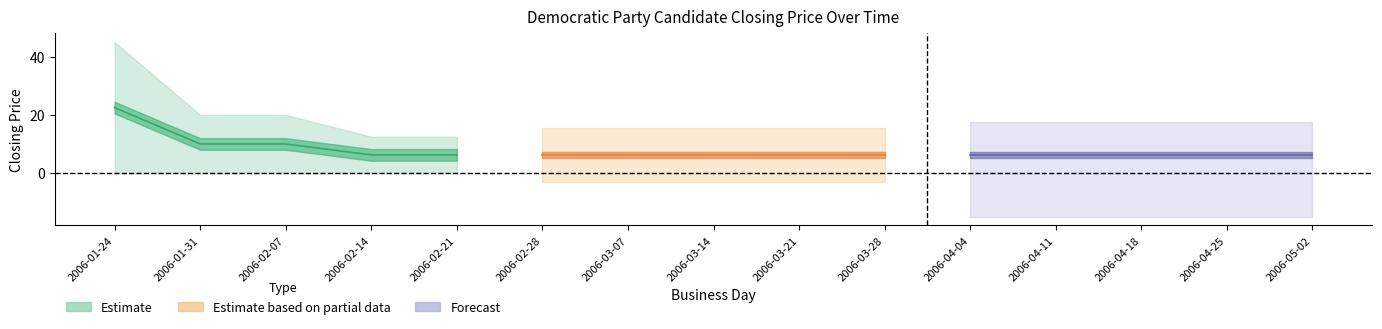

List the labels in order of session low value, largest first.

2006-01-24, 2006-01-31, 2006-02-07, 2006-02-14, 2006-02-21, 2006-02-28, 2006-03-07, 2006-03-14, 2006-03-21, 2006-03-28, 2006-04-04, 2006-04-11, 2006-04-18, 2006-04-25, 2006-05-02